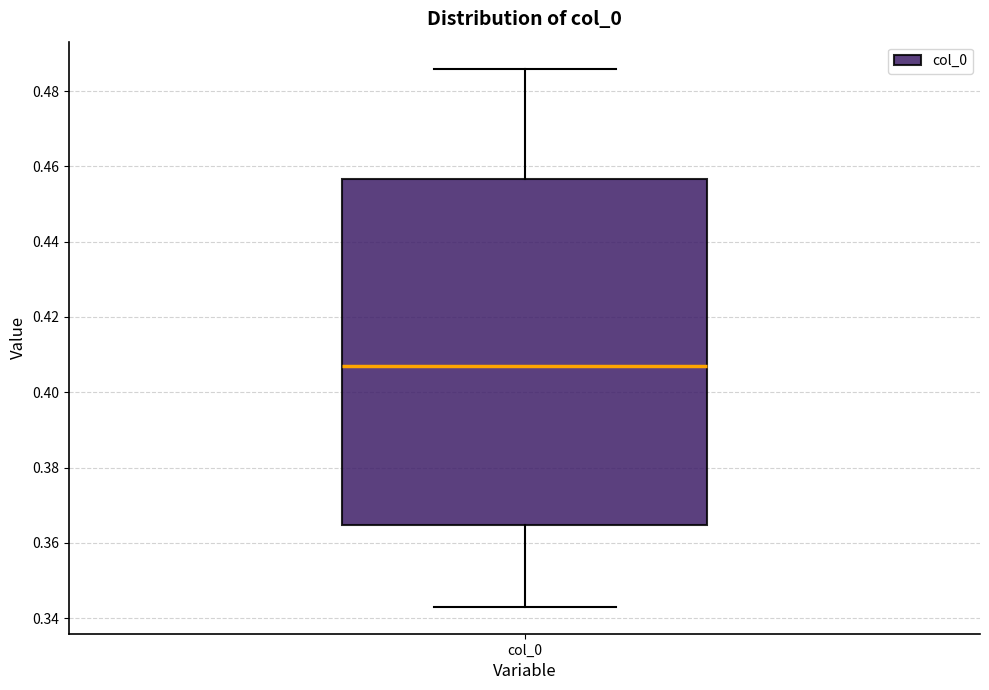

Read this box plot against the y-axis: the position of the median line, the range covered by the box, and the ends of both whiskers. The values are not printed on the chart, so give them approximately, as read against the axis.

median 0.408, box 0.364 to 0.456, whiskers 0.344 to 0.486